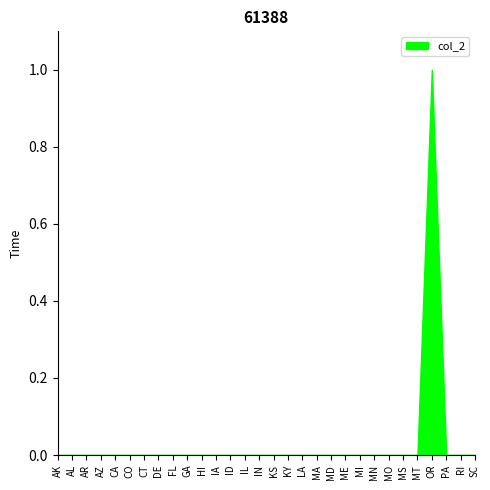

Which label corresponds to the largest value in the chart?

OR